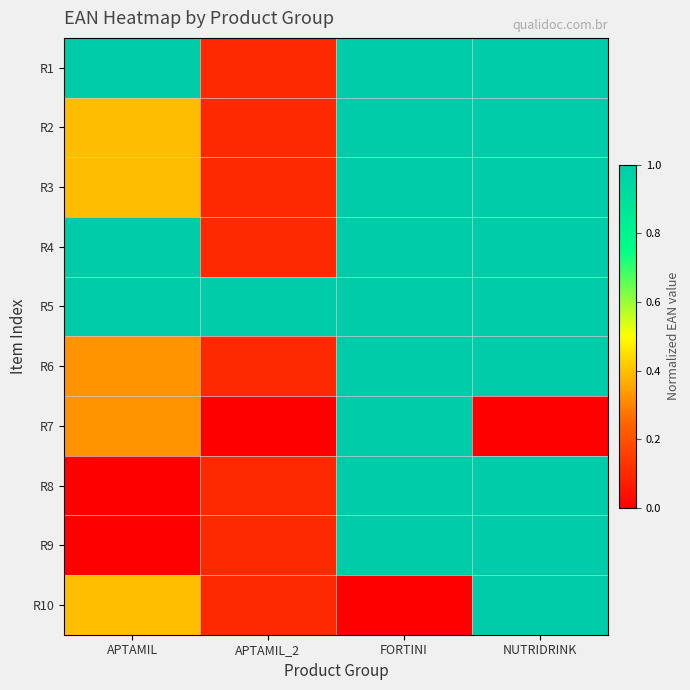

At how many categories does at least one series exceed 0?

4